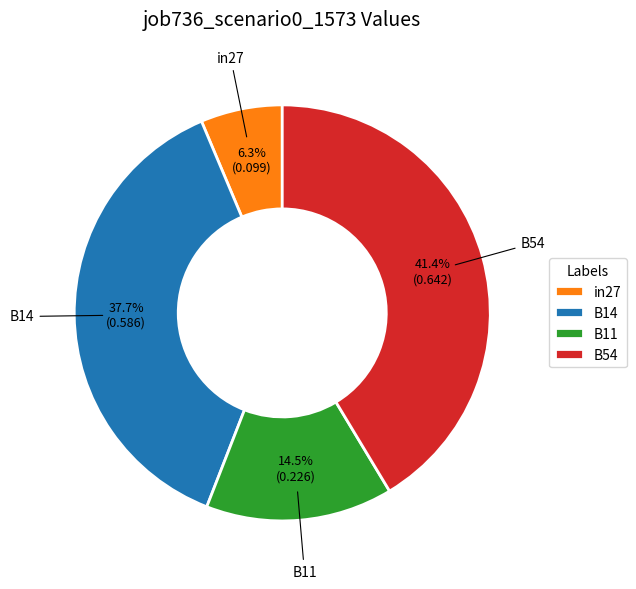

Approximately how many times larger is the value at B11 compared to B54?

0.4